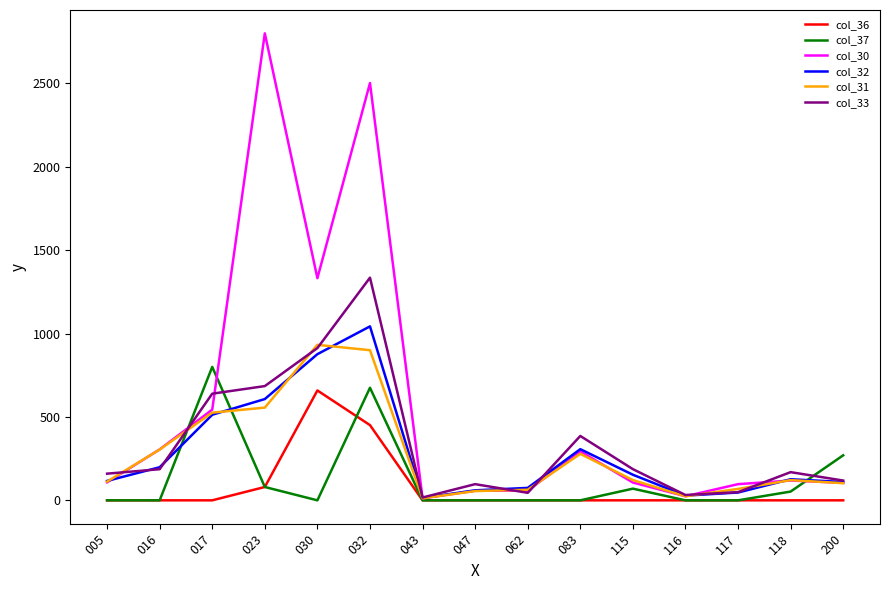

What are all the series names shown in the legend?

col_36, col_37, col_30, col_32, col_31, col_33